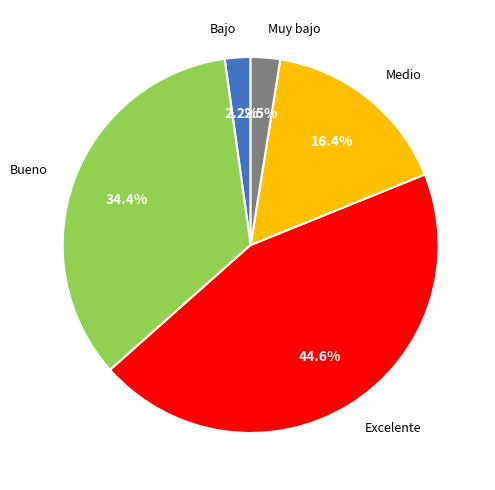

What is the total percentage of Muy bajo and Bueno?

36.9%